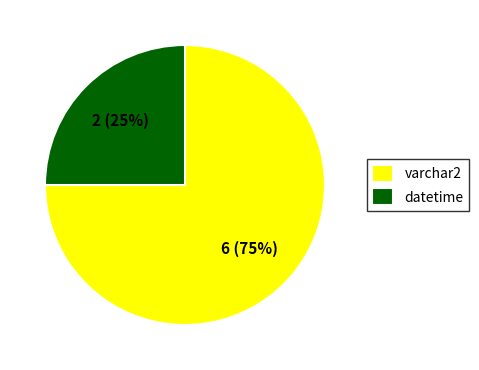

Rank the categories by value from lowest to highest.

datetime, varchar2